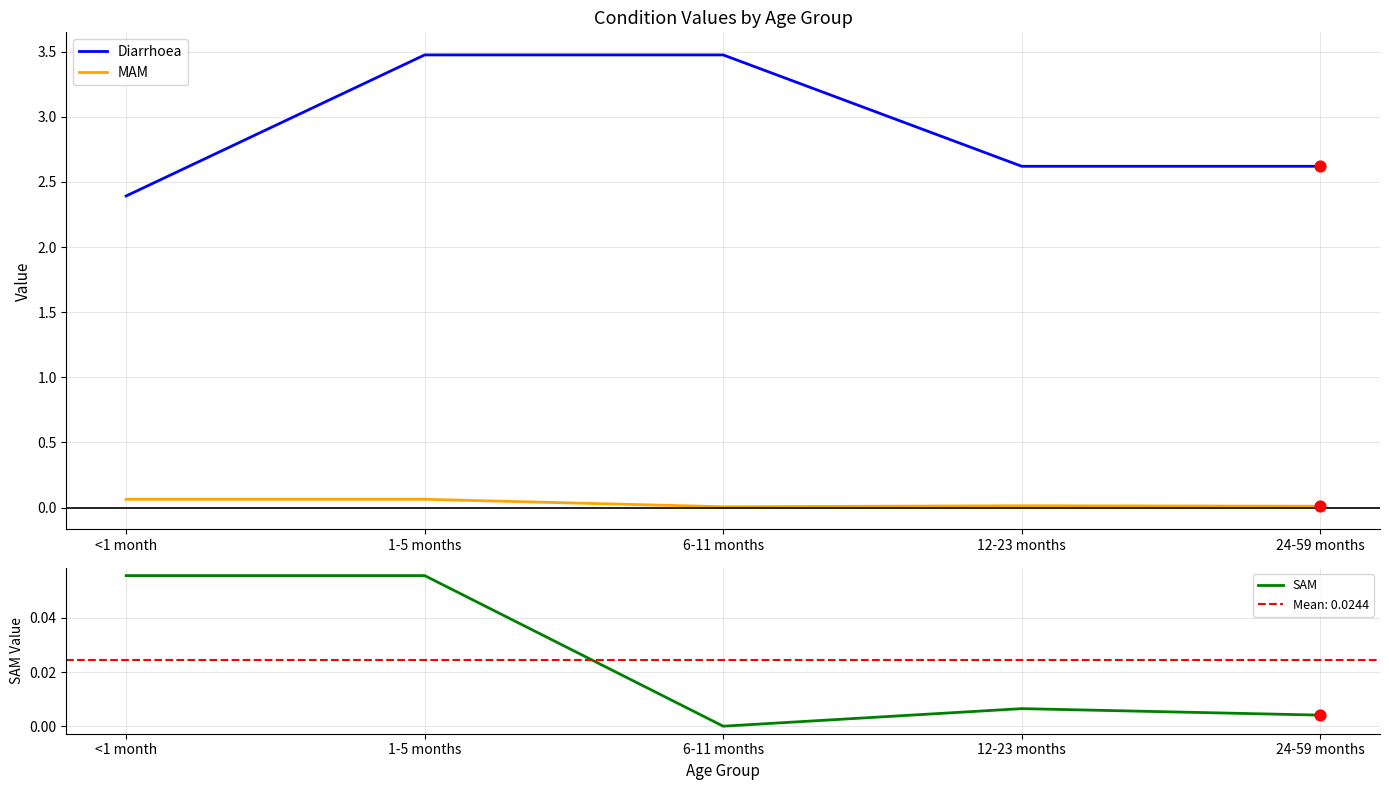

What is the total value across all series at <1 month?

2.5